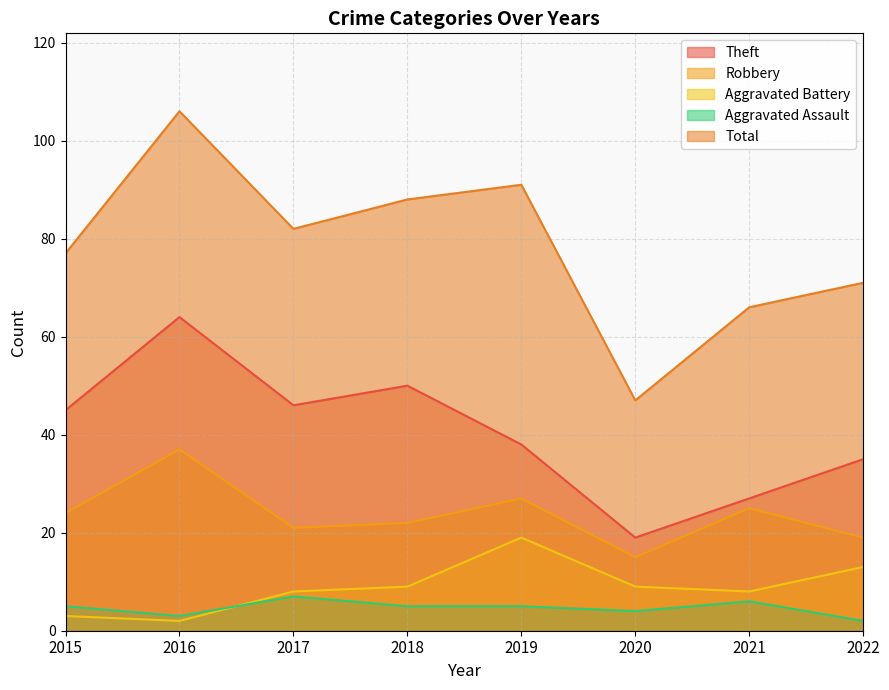

Reading left to right, list all the values displayed in this chart.

Theft: 2015=45	2016=64	2017=46	2018=50	2019=38	2020=19	2021=27	2022=35
Robbery: 2015=24	2016=37	2017=21	2018=22	2019=27	2020=15	2021=25	2022=19
Aggravated Battery: 2015=3	2016=2	2017=8	2018=9	2019=19	2020=9	2021=8	2022=13
Aggravated Assault: 2015=5	2016=3	2017=7	2018=5	2019=5	2020=4	2021=6	2022=2
Total: 2015=77	2016=106	2017=82	2018=88	2019=91	2020=47	2021=66	2022=71